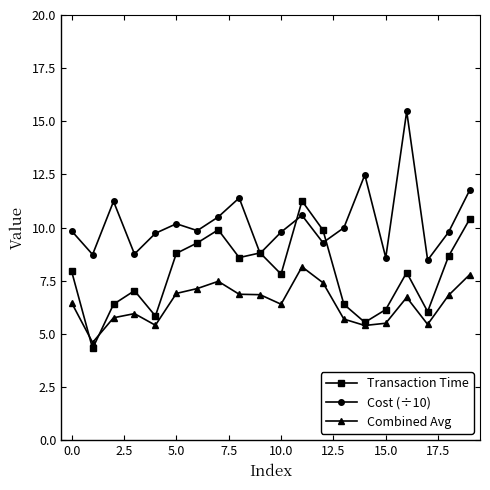

True or false: Cost (÷10) and Combined Avg intersect in this chart.

False